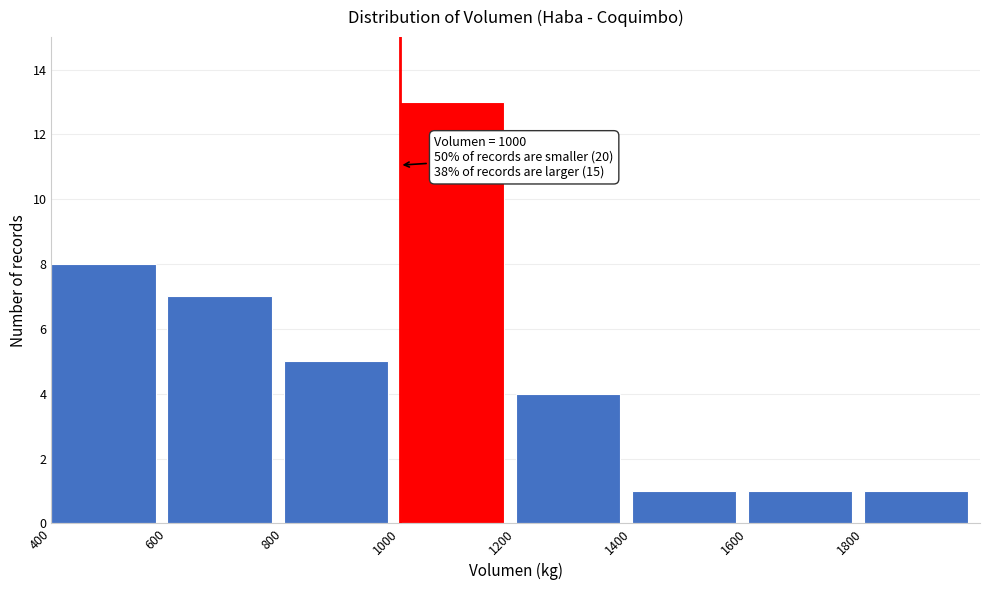

Over which range of the x-axis is the bar tallest?

1000 to 1200